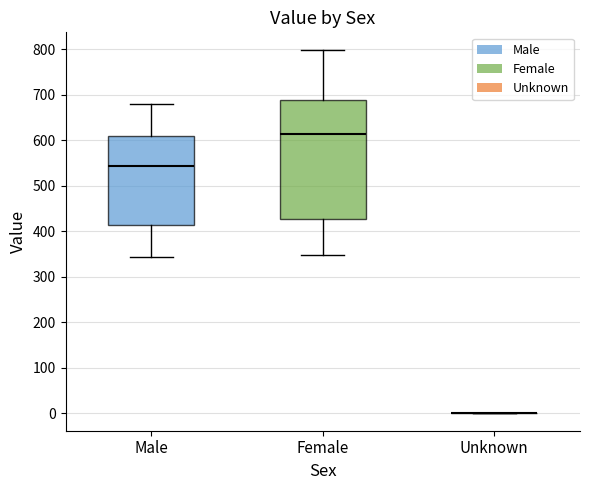

Reading left to right, read every box against the y-axis: the position of its median line, the range the box covers, and the ends of its whiskers. The values are not printed on the chart, so give them approximately, as read against the axis.

Male: median 540, box 410 to 610, whiskers 340 to 680
Female: median 610, box 430 to 690, whiskers 350 to 800
Unknown: box collapsed to a line at 0, whiskers 0 to 0